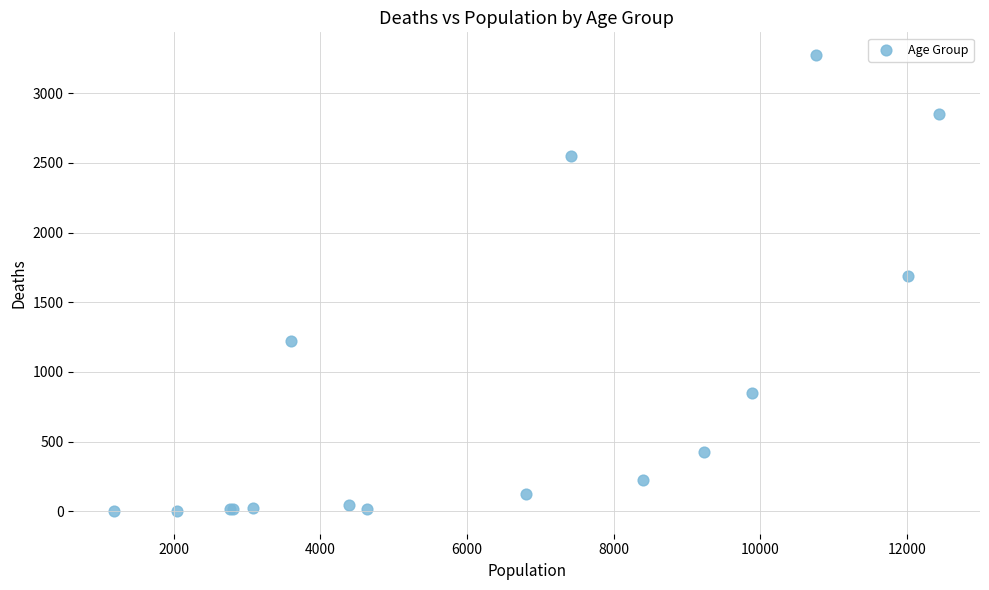

What Y value in the scatter plot is closest to 1638?

1690